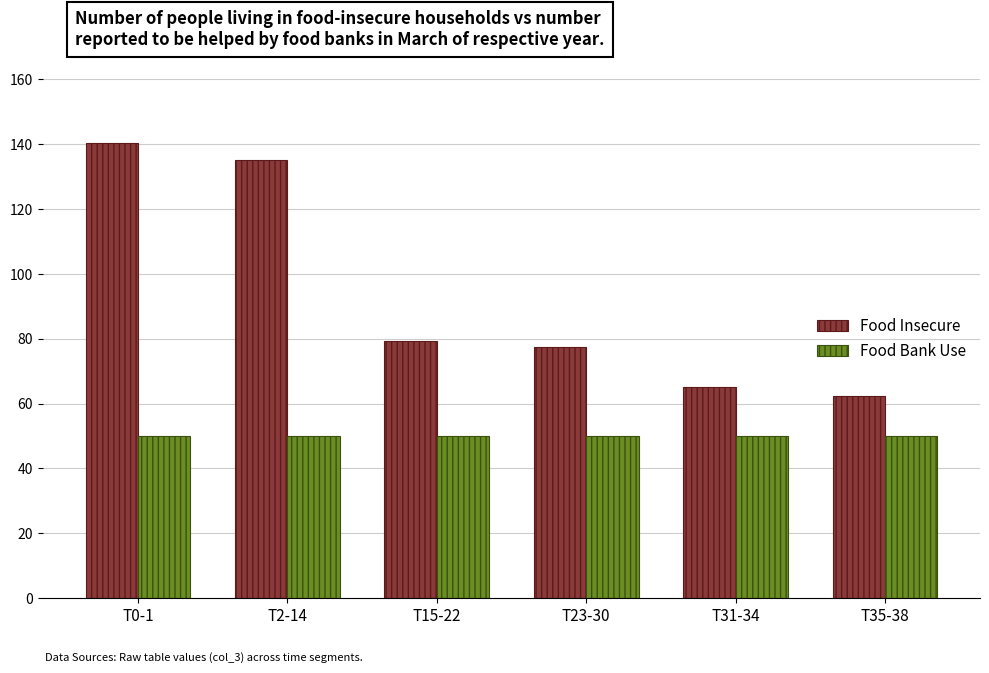

List the series in order of their peak value, highest first.

Food Insecure, Food Bank Use